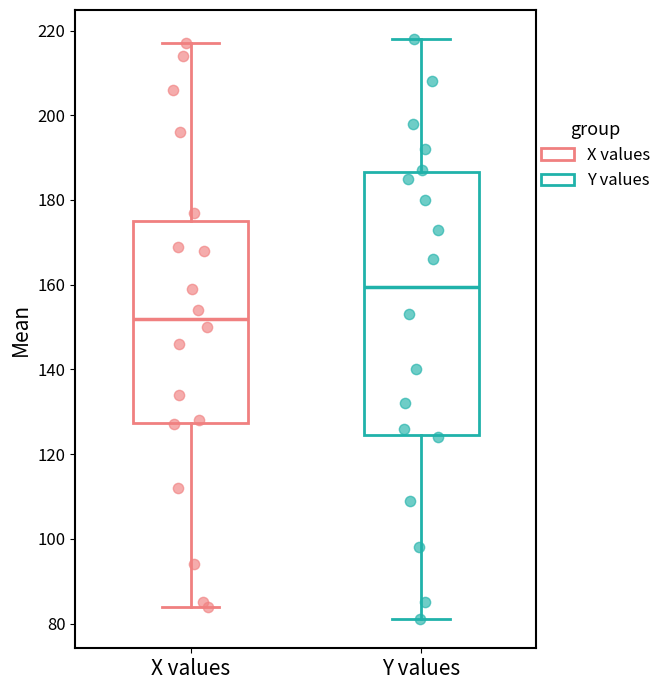

Which box has the highest median line?

Y values